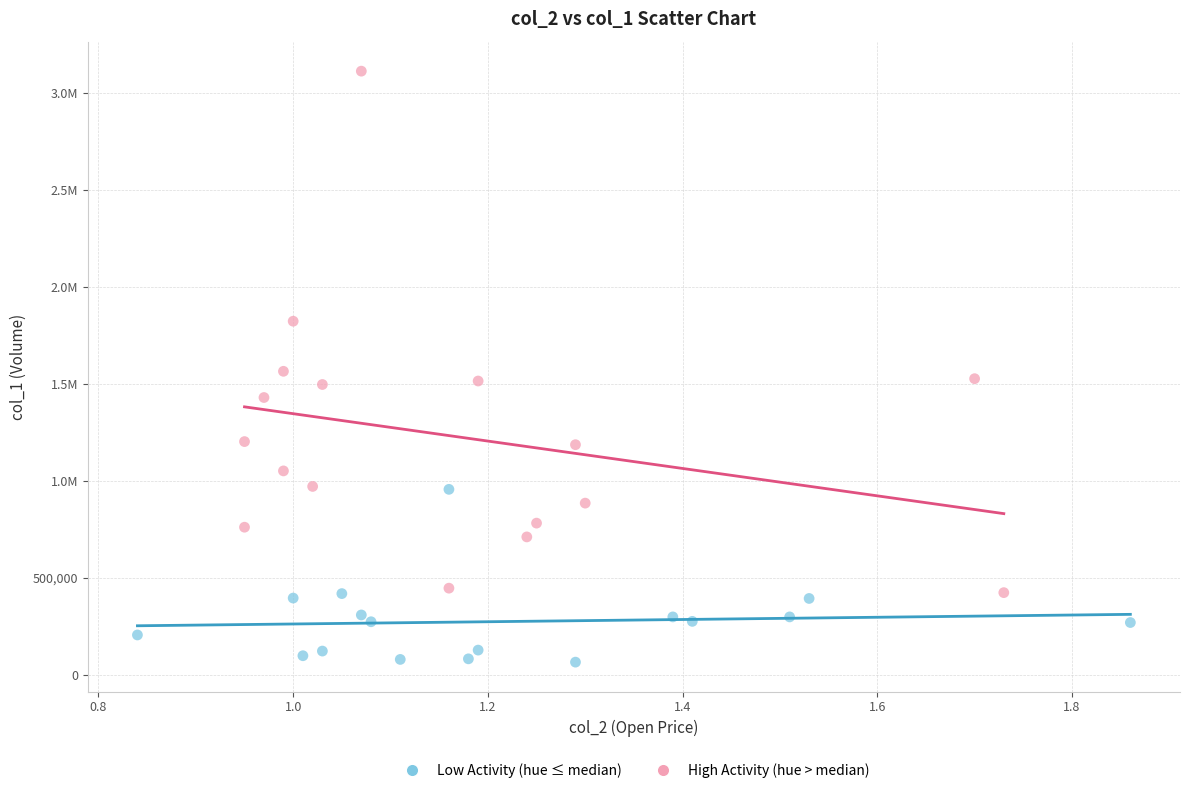

What are all the series names shown in the legend?

Low Activity (hue ≤ median), High Activity (hue > median)